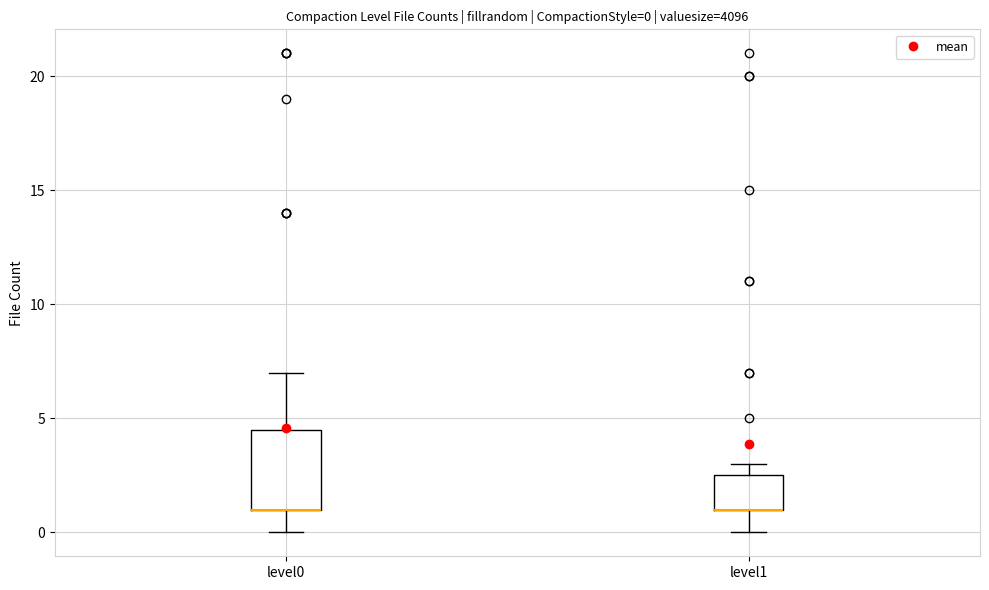

Which box is the tallest, from its lower edge to its upper edge?

level0